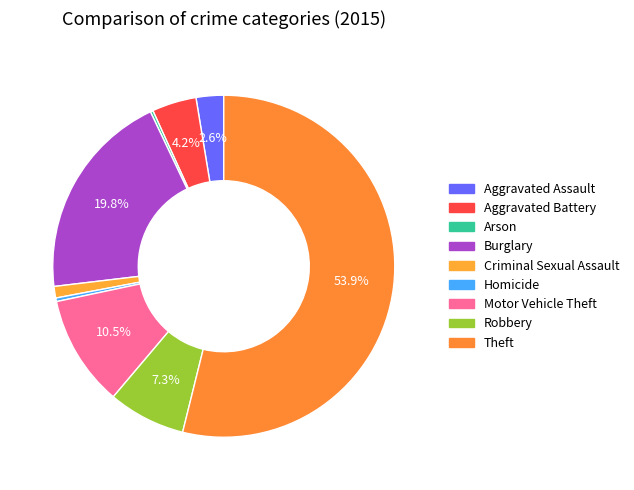

Which category has the biggest portion of the pie?

Theft